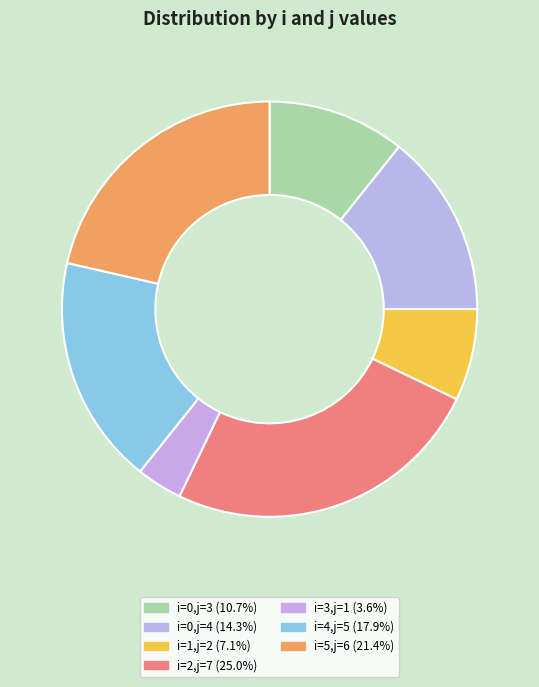

Which slice is the smallest?

3 (j=1)